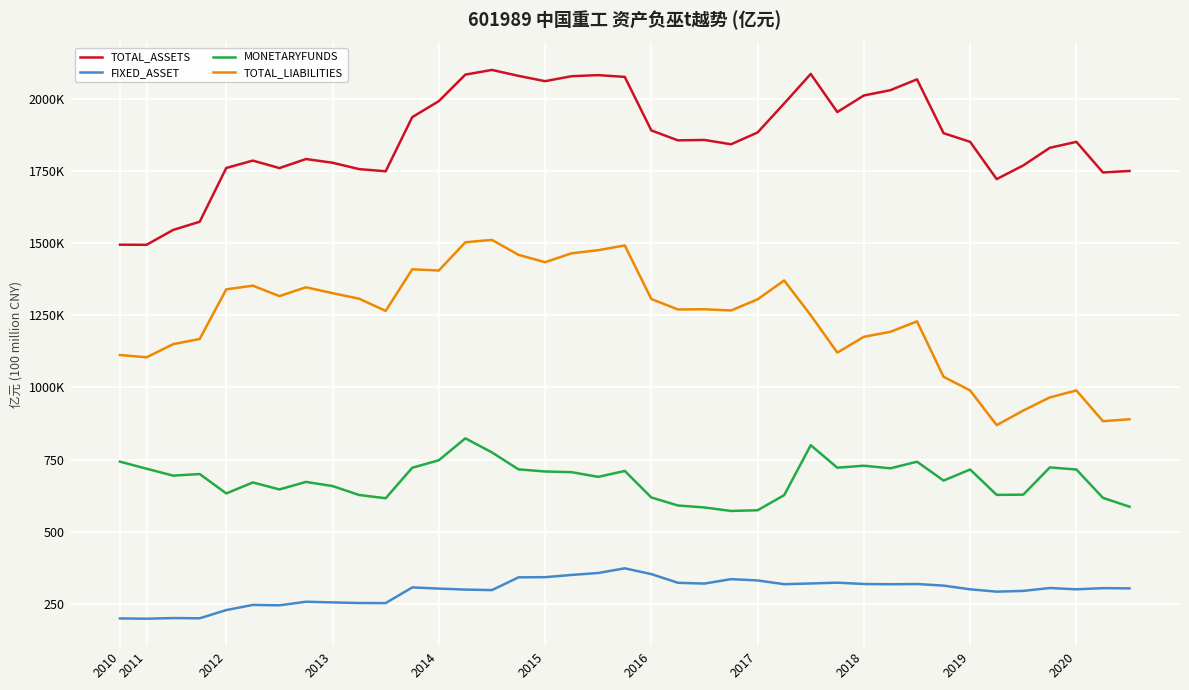

True or false: FIXED_ASSET and TOTAL_LIABILITIES intersect in this chart.

False